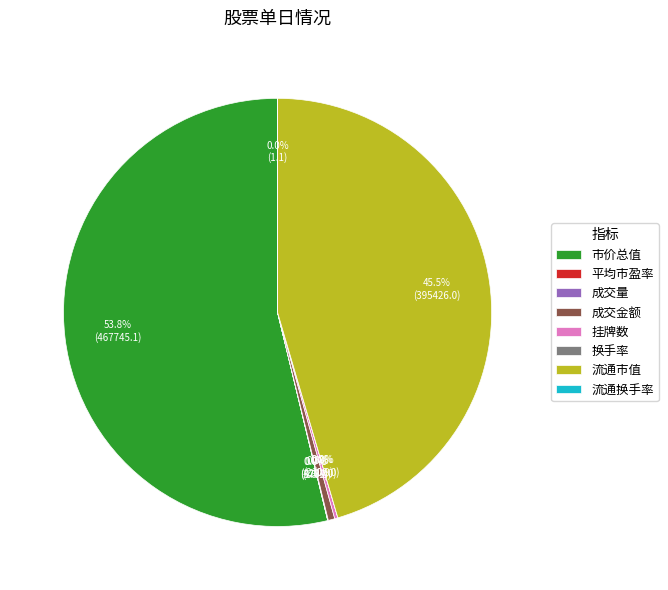

Which slice is the largest?

市价总值